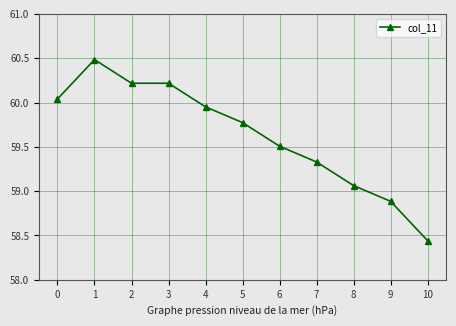

What is the ratio of the value at 9 to the value at 4?

1.0